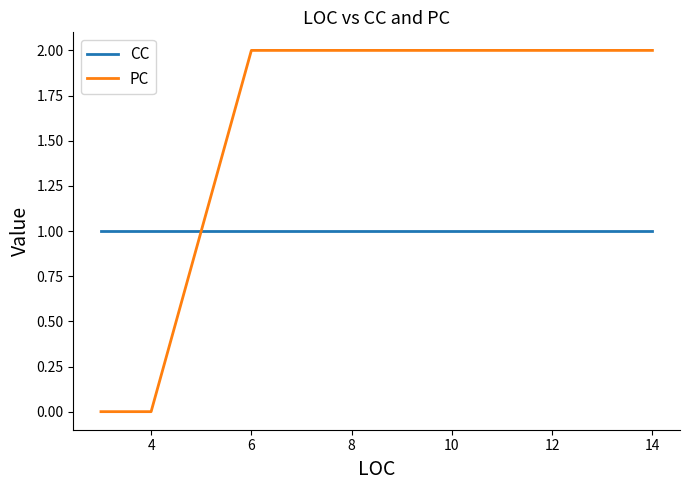

Which series ends up on top after the final intersection of PC and CC?

PC